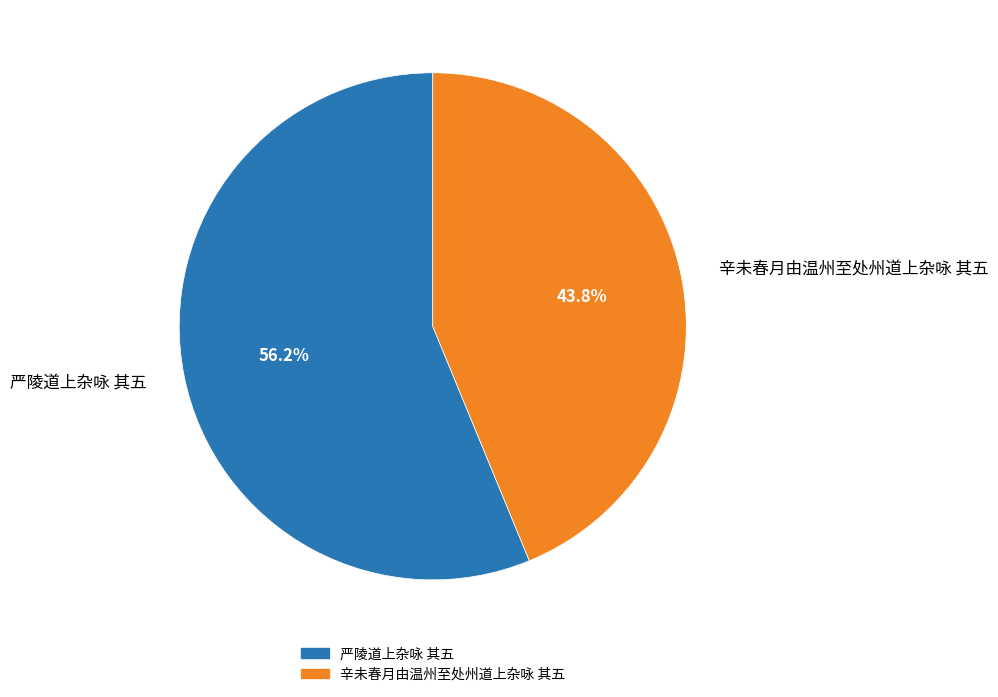

What percentage is the 辛未春月由温州至处州道上杂咏 其五 slice, to the nearest percent?

44%